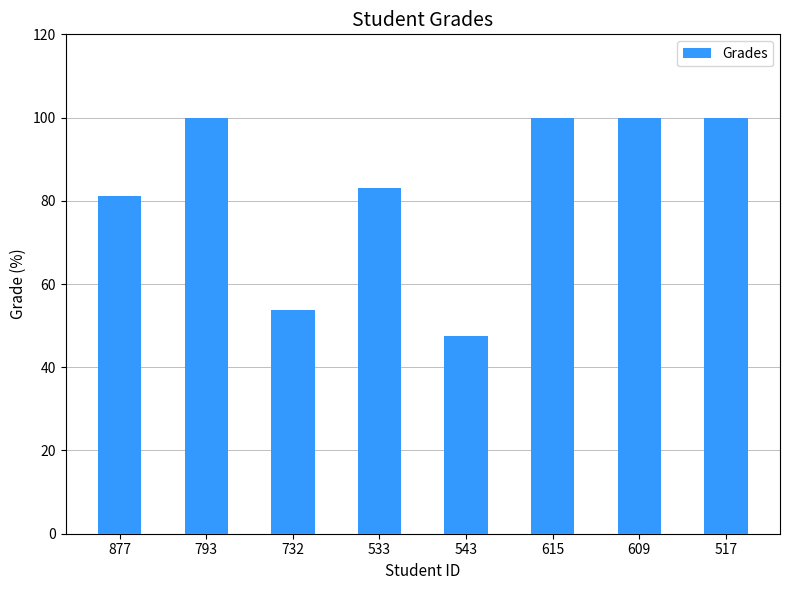

Is it true that the value at 517 is 138.7?

False